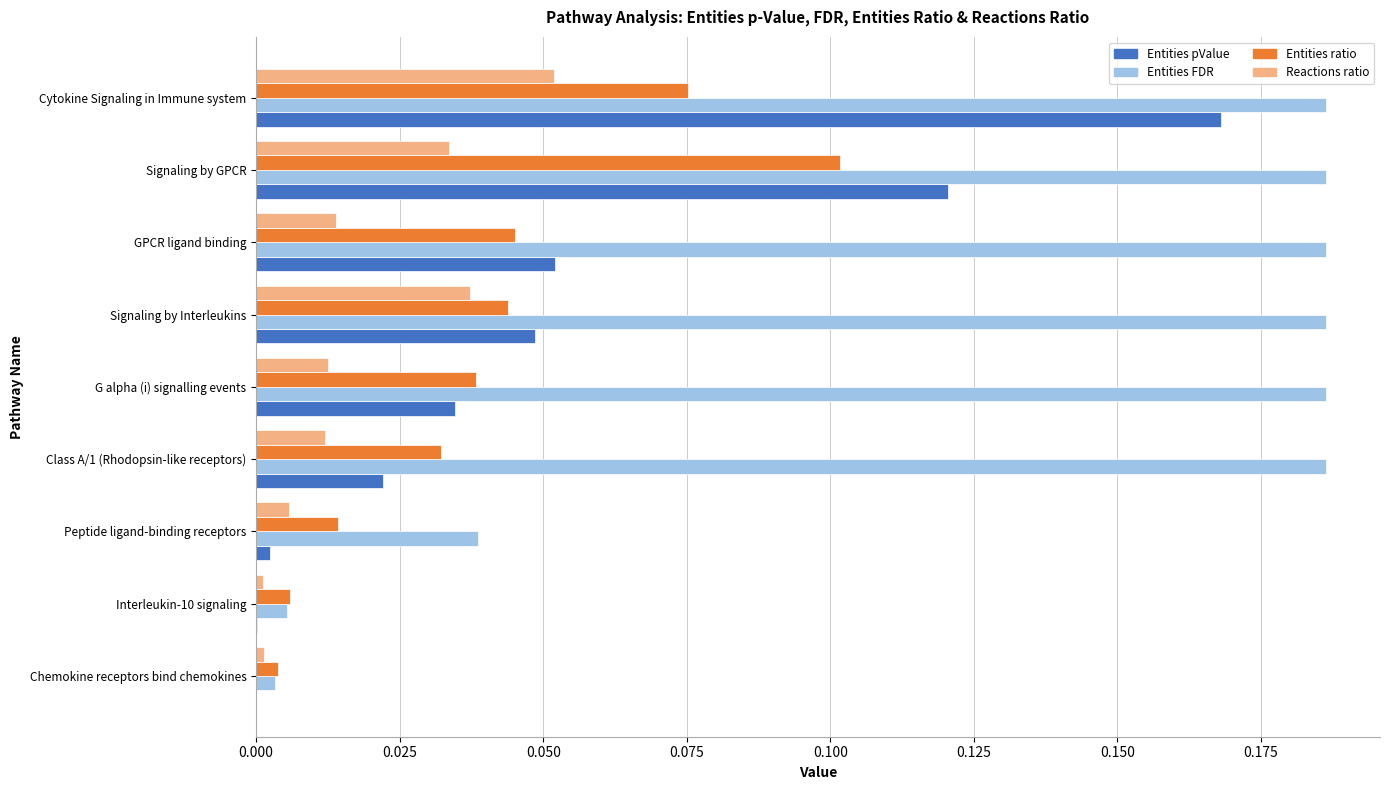

What are all the series names shown in the legend?

Entities pValue, Entities FDR, Entities ratio, Reactions ratio